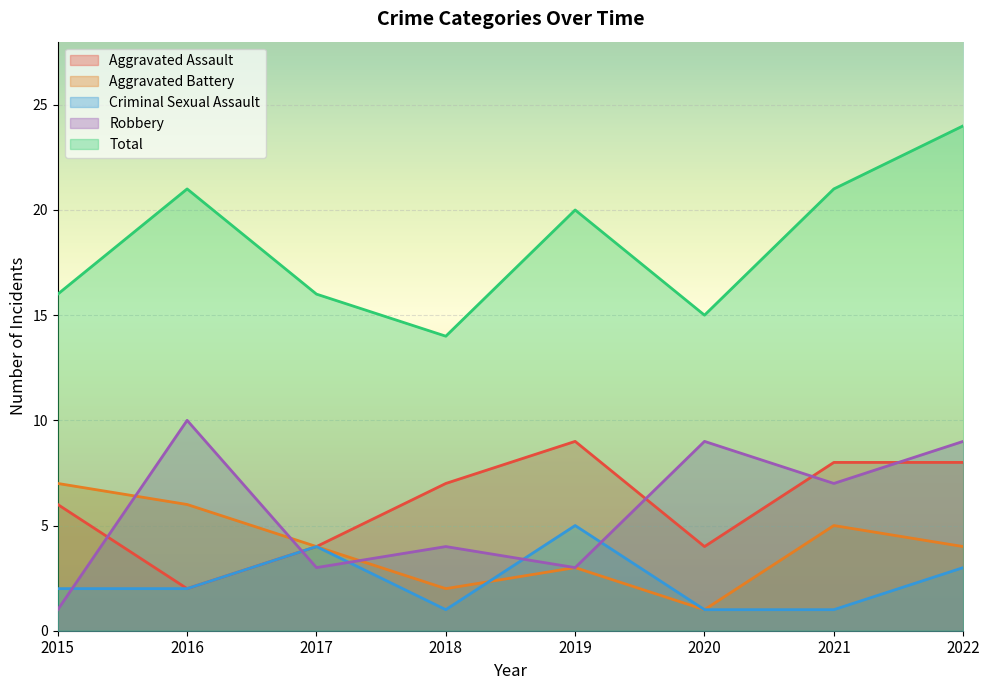

The Aggravated Assault series shows 4 at 2015. True or false?

False